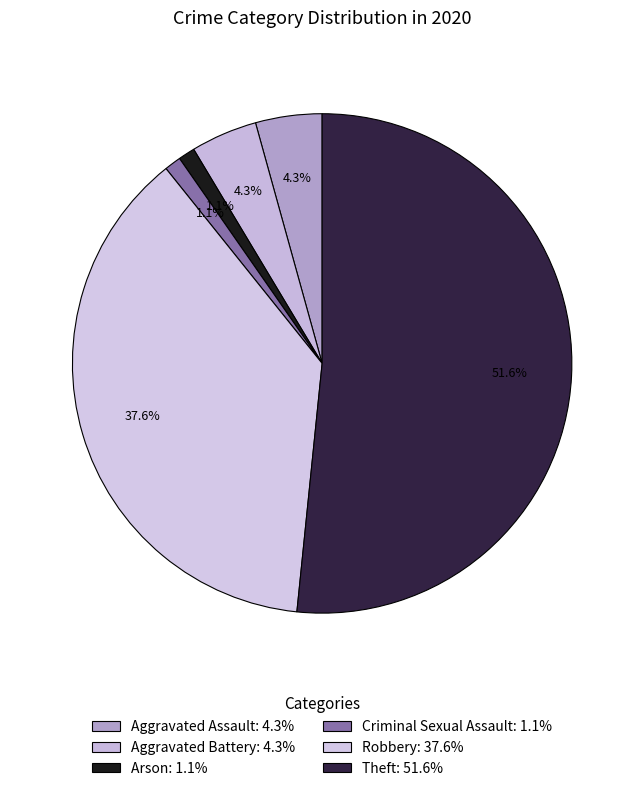

How many slices are in this pie chart?

6